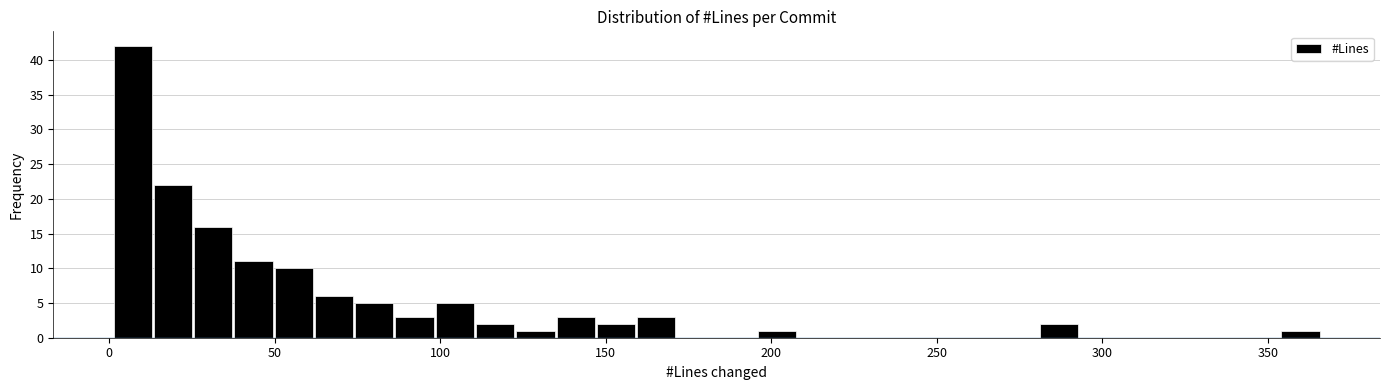

Read against the x-axis, roughly where is the centre of the tallest bar?

5